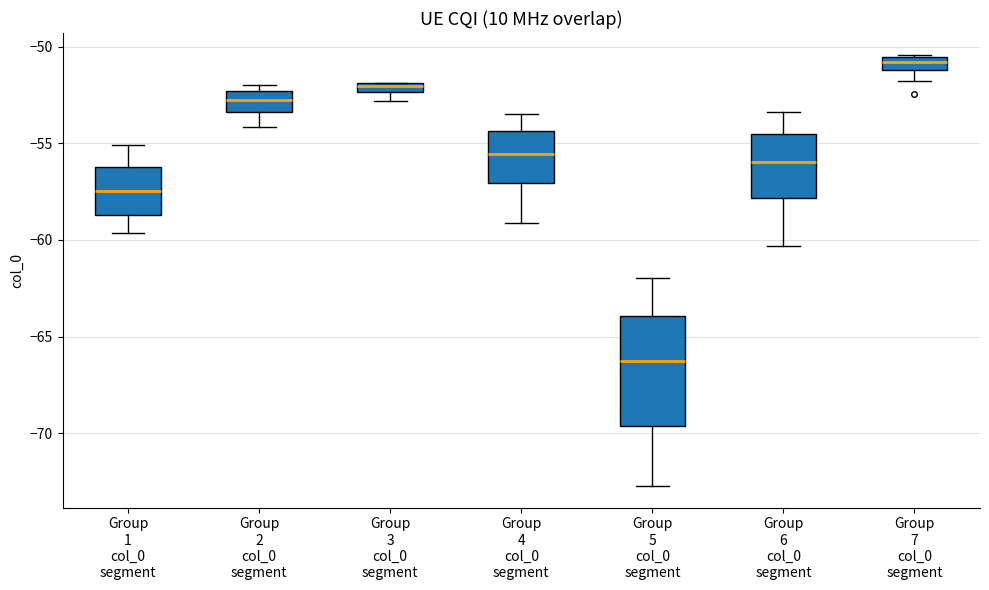

Comparing the boxes themselves (not the whiskers), which one is the tallest?

Group 5 col_0 segment